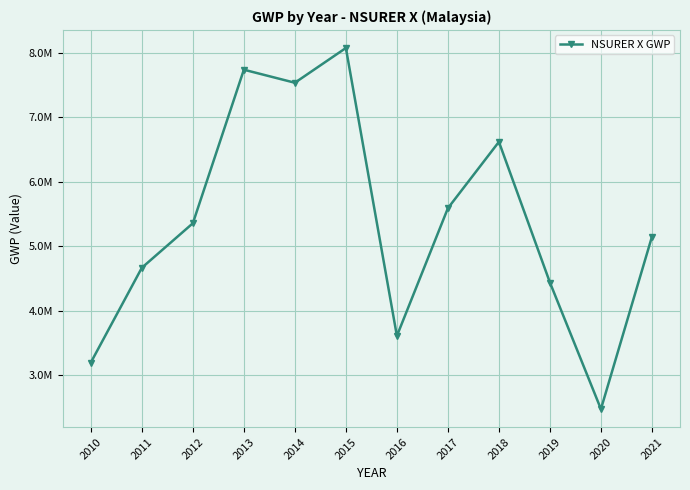

What is the maximum value shown in the chart?

8079321.1